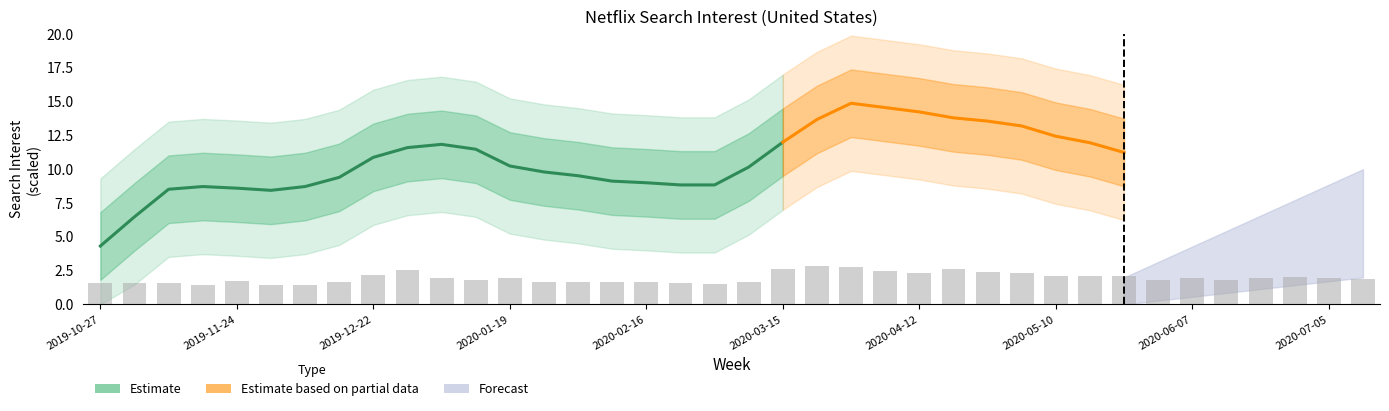

What is the label of the 1st bar from the left?

2019-10-27